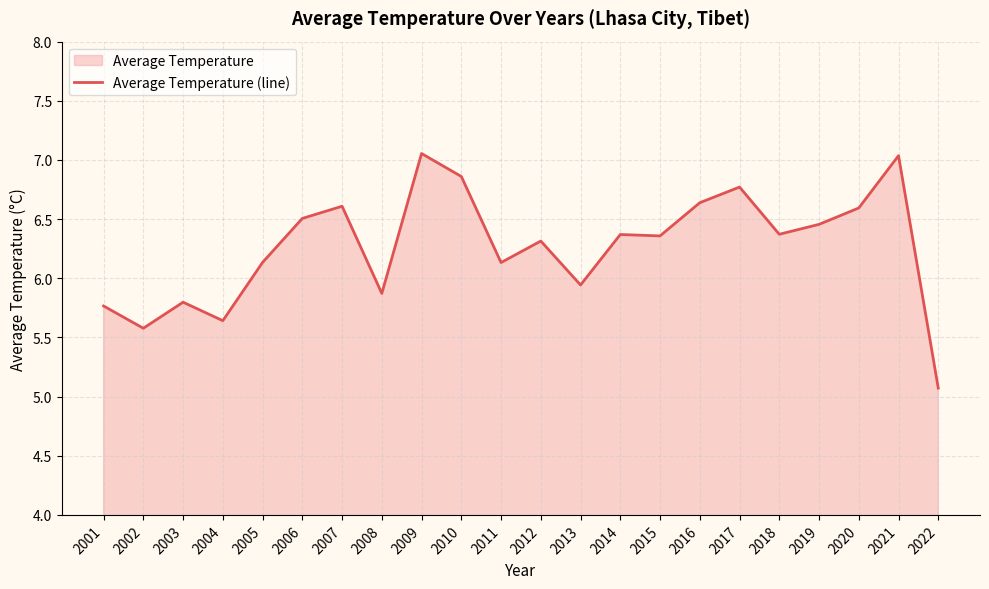

Approximately how many times larger is the value at 2017 compared to 2005?

1.1